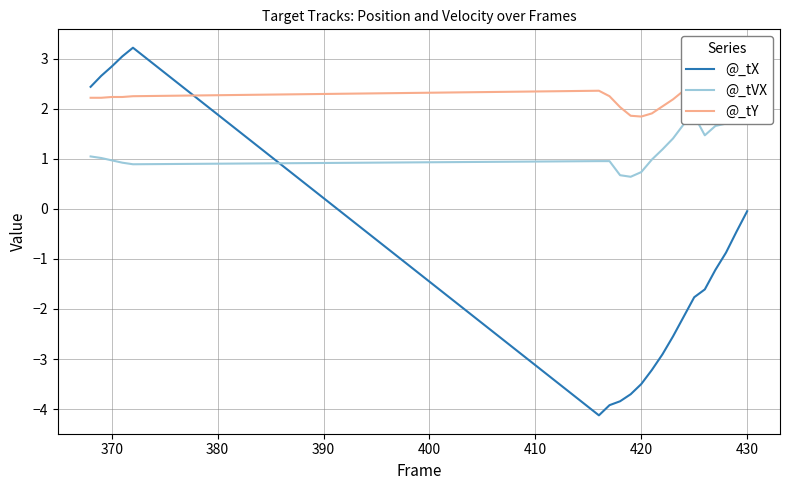

What is the lowest value of the @_tVX series?

0.6